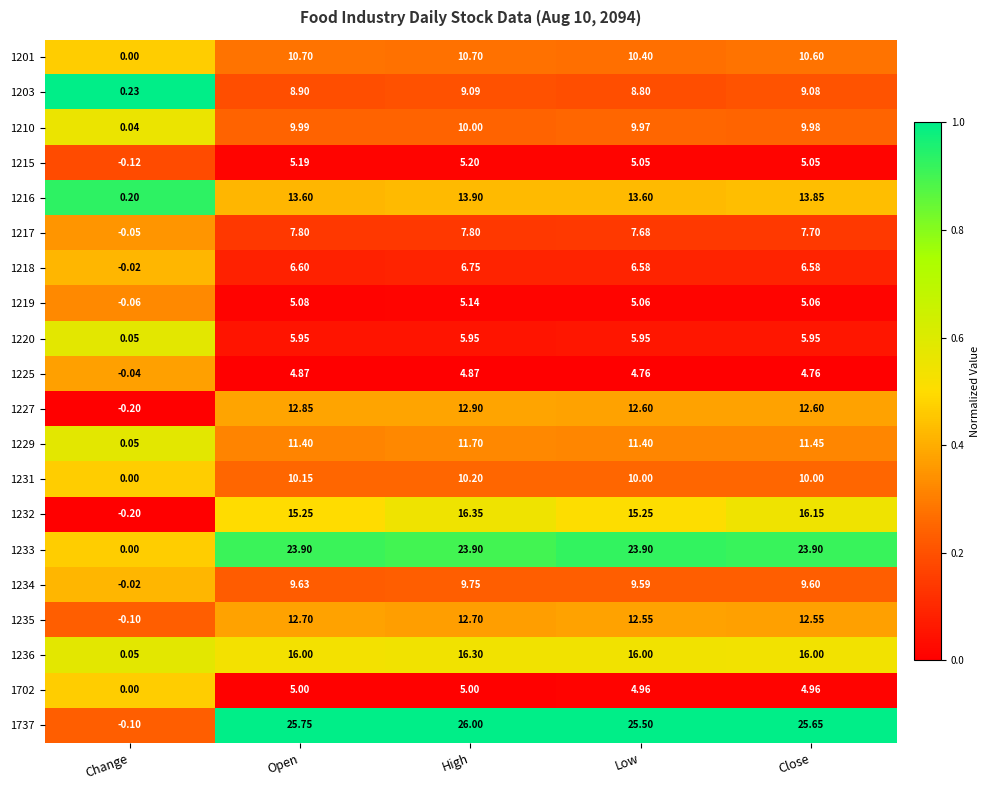

Count the number of categories in the chart.

5